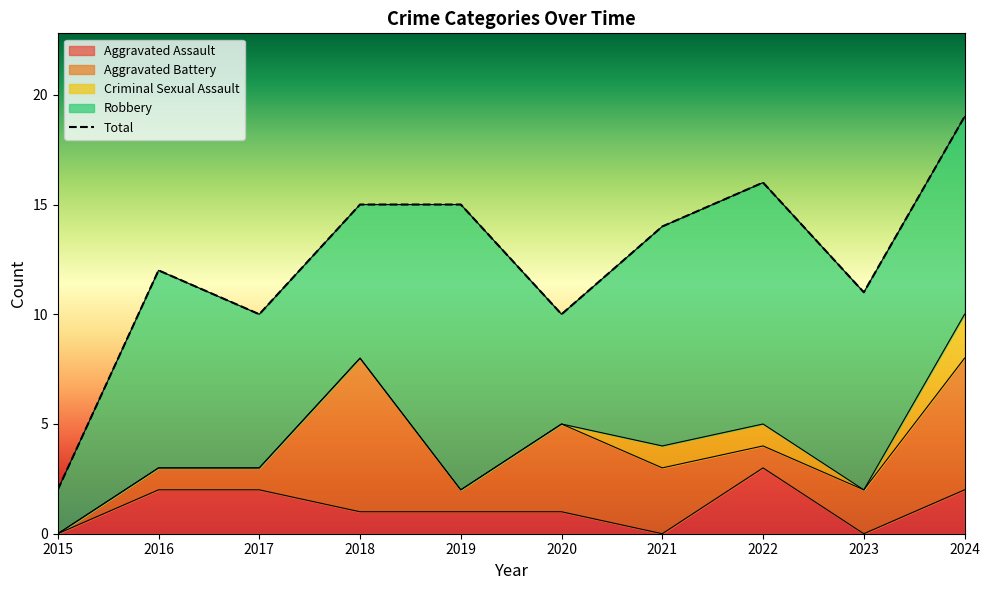

Which series has the widest spread of values?

Total